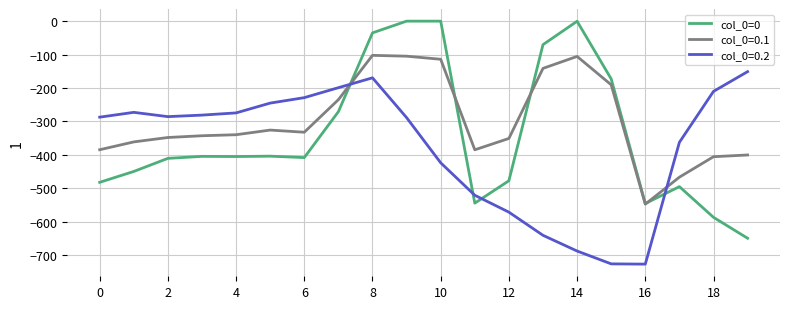

After their last crossing, which series has the higher values: col_0=0.2 or col_0=0?

col_0=0.2